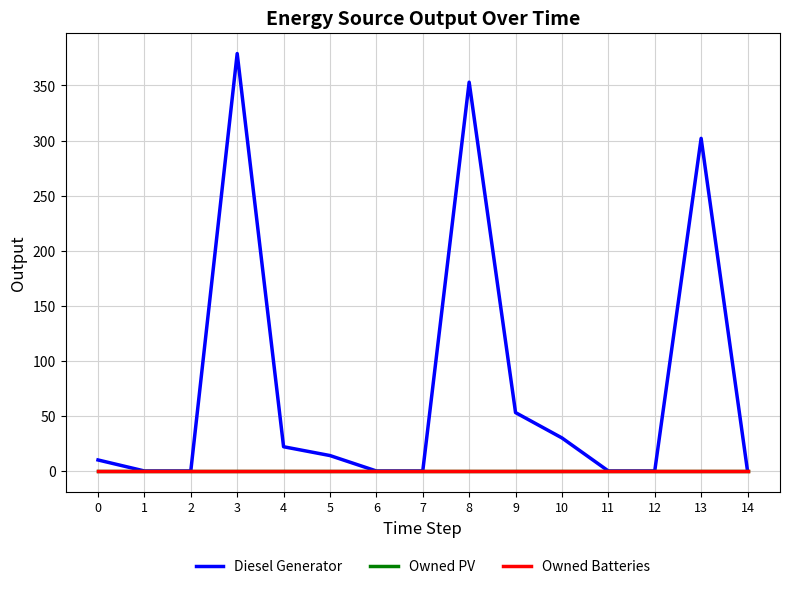

How many lines are shown in the chart?

3